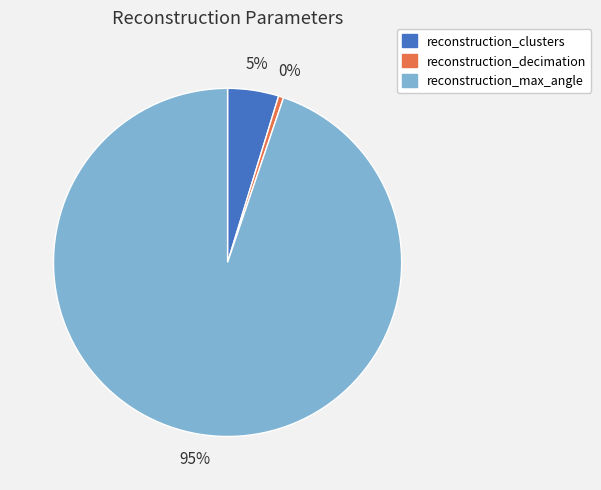

How many segments does this pie chart have?

3